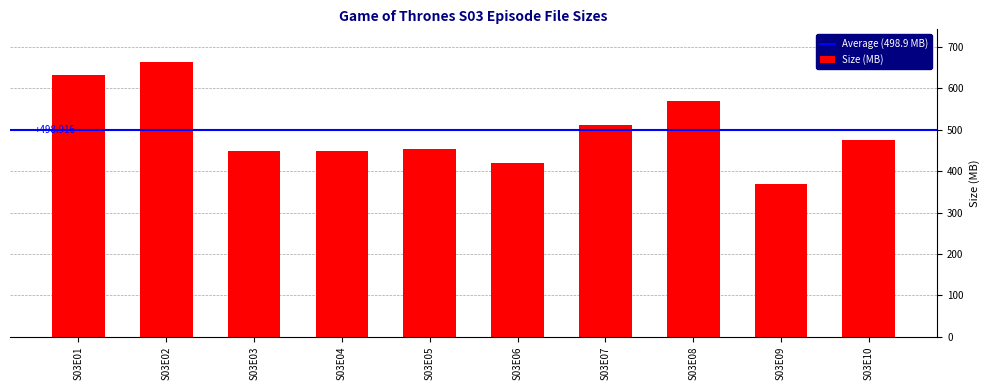

How many bars are there in total?

10